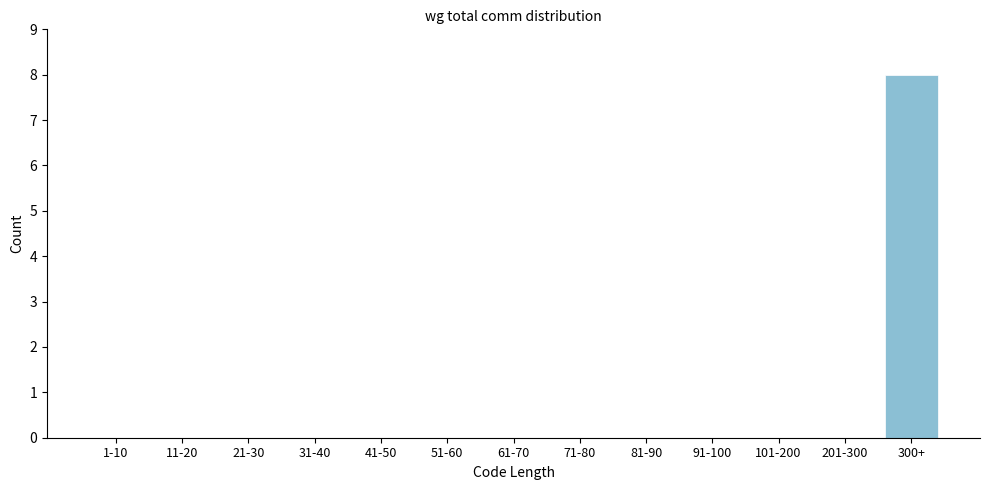

Reading left to right, extract all data points from this chart.

1-10=0	11-20=0	21-30=0	31-40=0	41-50=0	51-60=0	61-70=0	71-80=0	81-90=0	91-100=0	101-200=0	201-300=0	300+=8